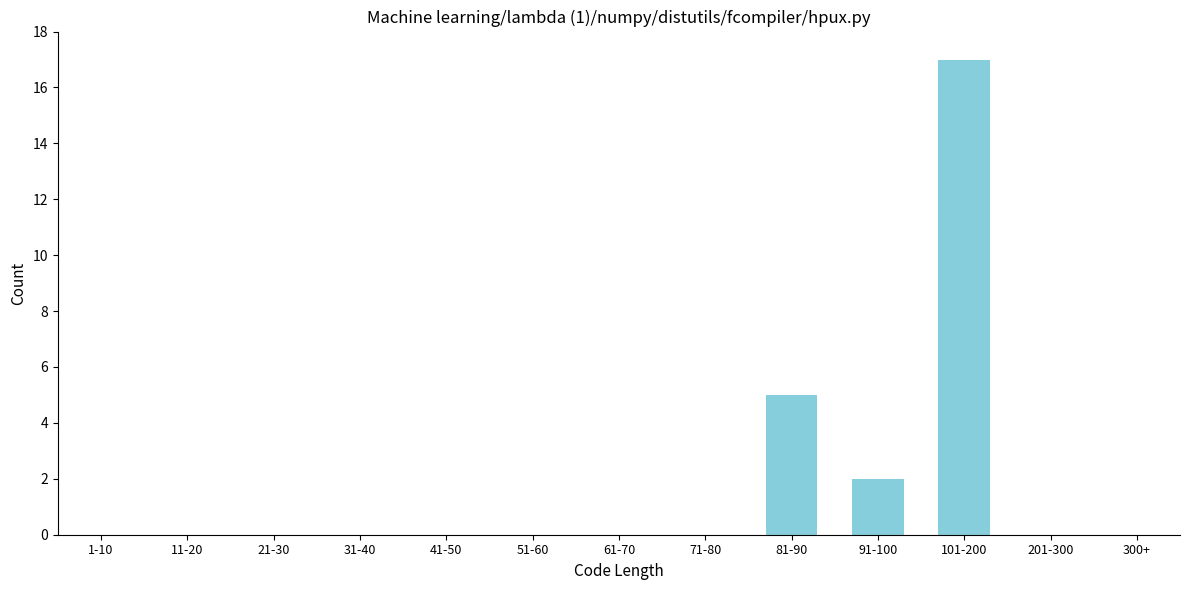

Reading left to right, transcribe all the data shown in this chart.

1-10=0	11-20=0	21-30=0	31-40=0	41-50=0	51-60=0	61-70=0	71-80=0	81-90=5	91-100=2	101-200=17	201-300=0	300+=0